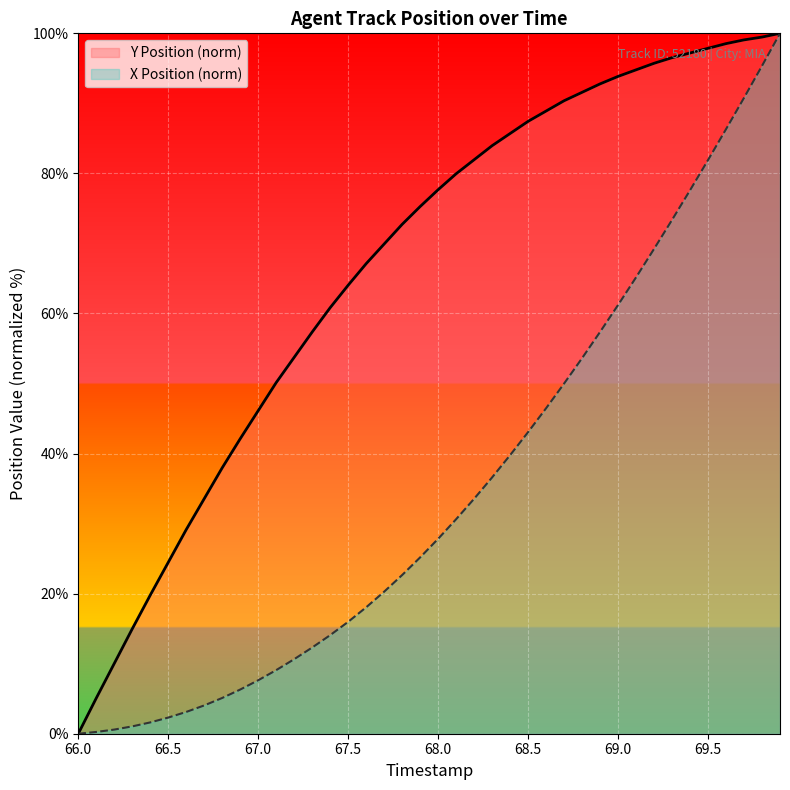

What position from the left is 67.4?

15